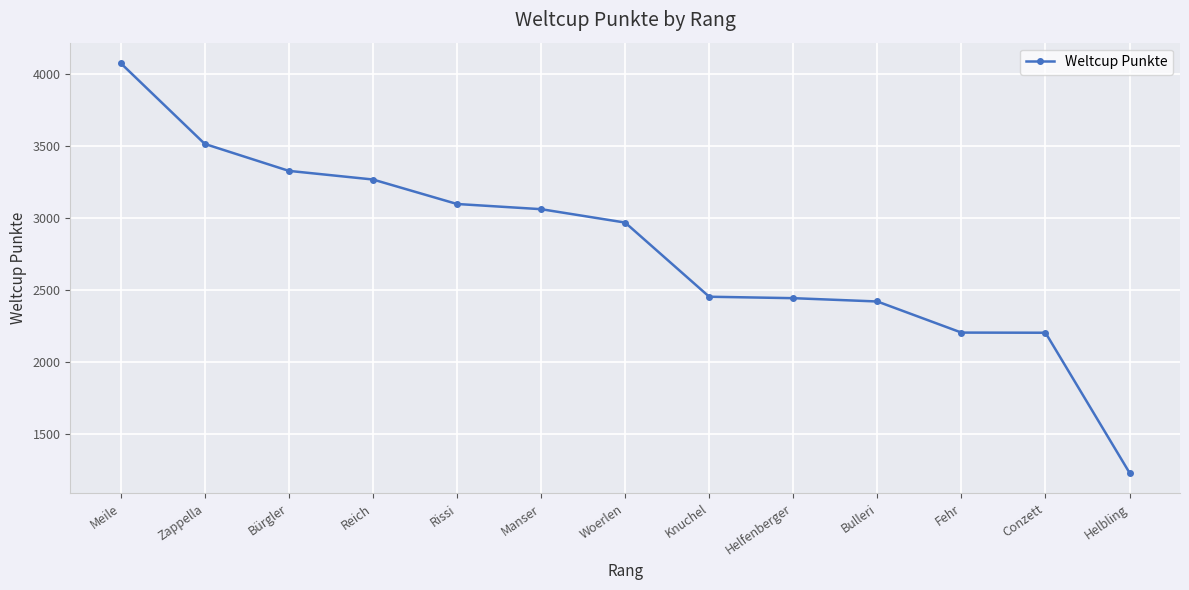

What value does the data have at Fehr, to the nearest 50?

2200